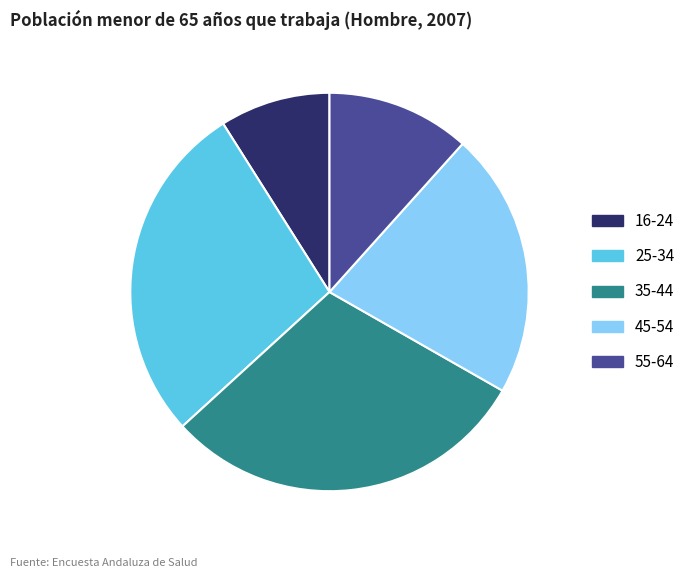

Approximately how many times larger is the value at 45-54 compared to 55-64?

1.9